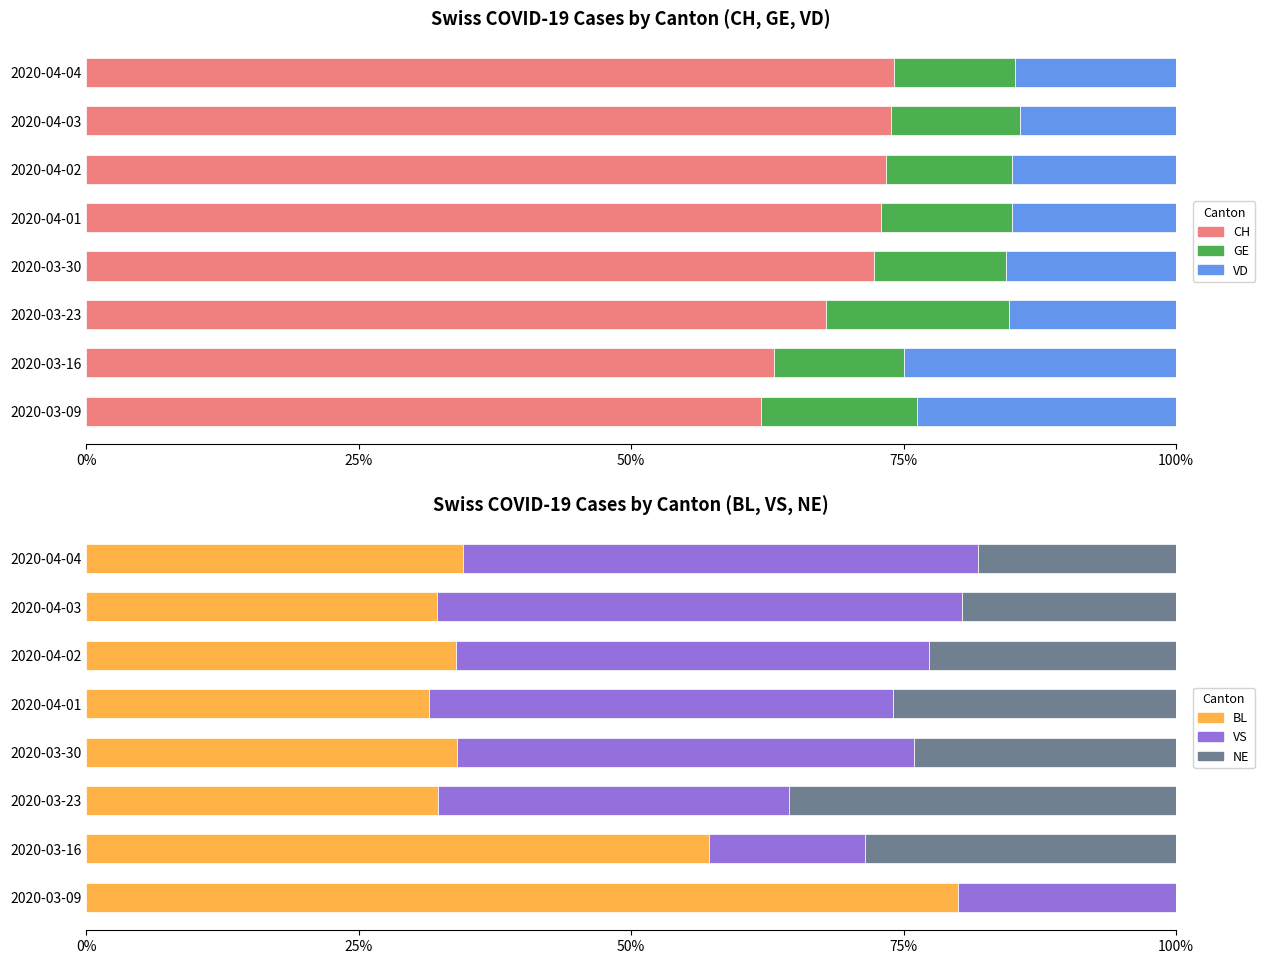

How many values in the VS series exceed 42?

4